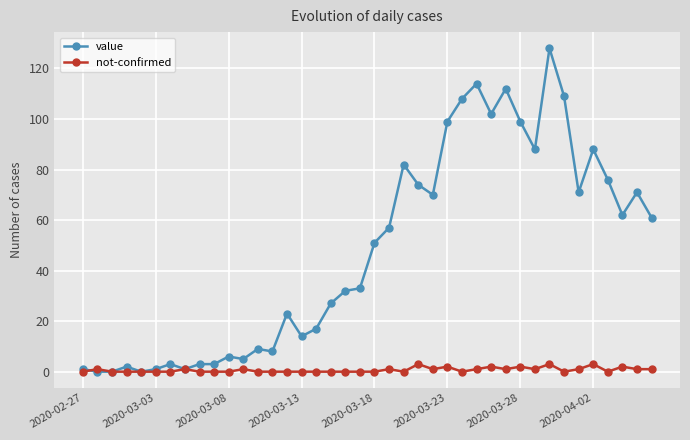

What is the highest value of the not-confirmed series?

3